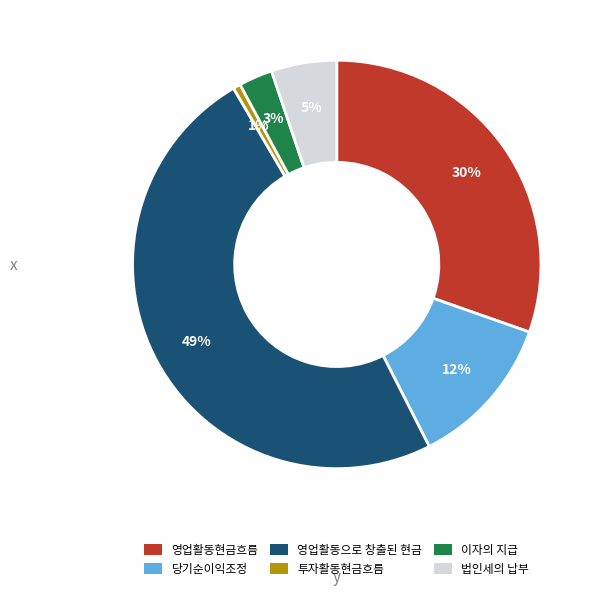

Is there a majority slice in this chart?

No